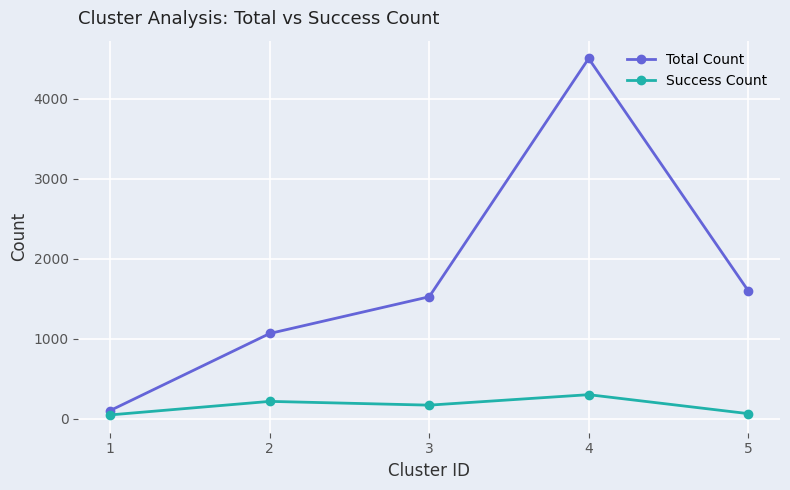

Is this an area chart (filled region under the line)?

No